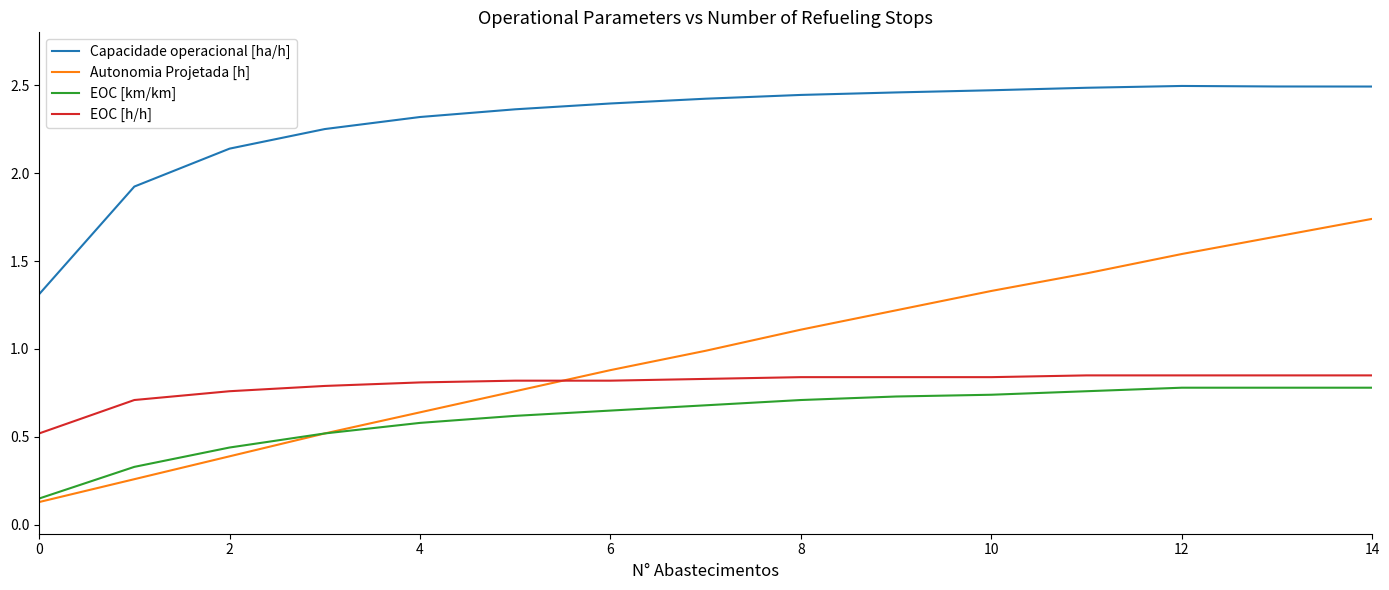

Which series has the largest total across all categories?

Capacidade operacional [ha/h]